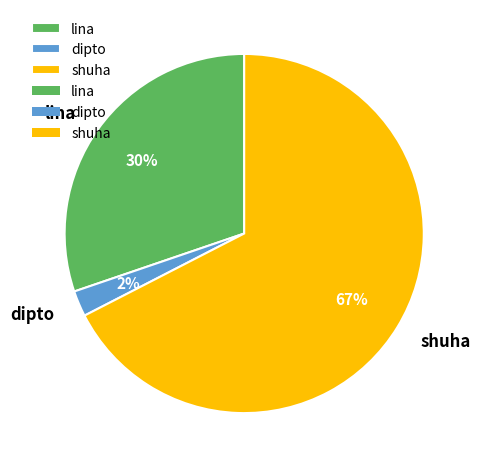

Do shuha and lina together represent more than half of the pie?

Yes